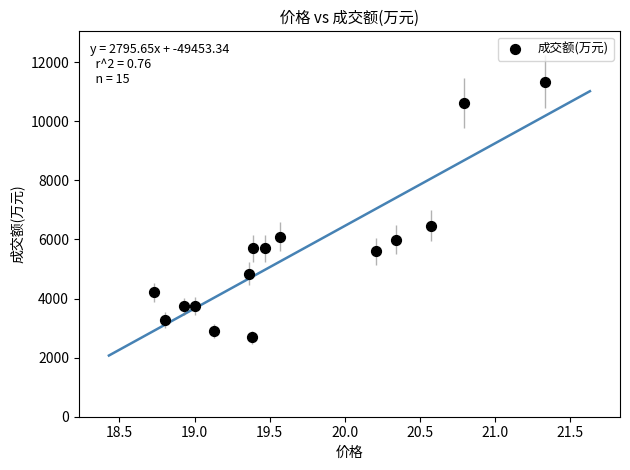

What Y value in the scatter plot is closest to 7012?

6468